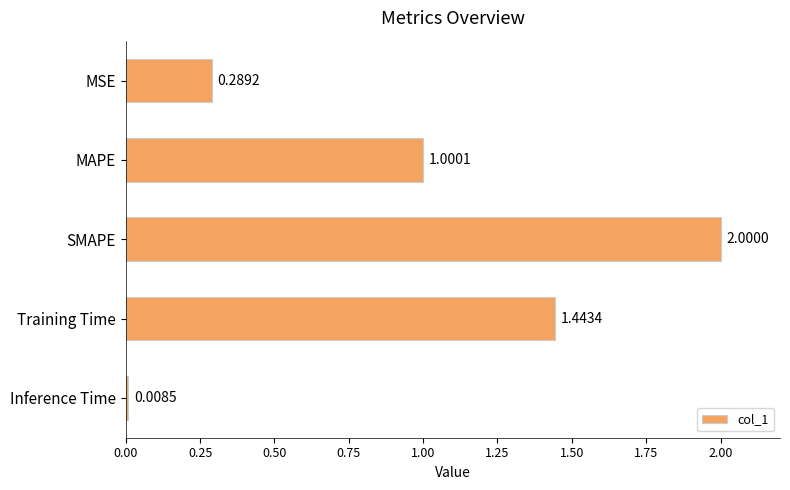

List the labels in order of value, smallest first.

Inference Time, MSE, MAPE, Training Time, SMAPE